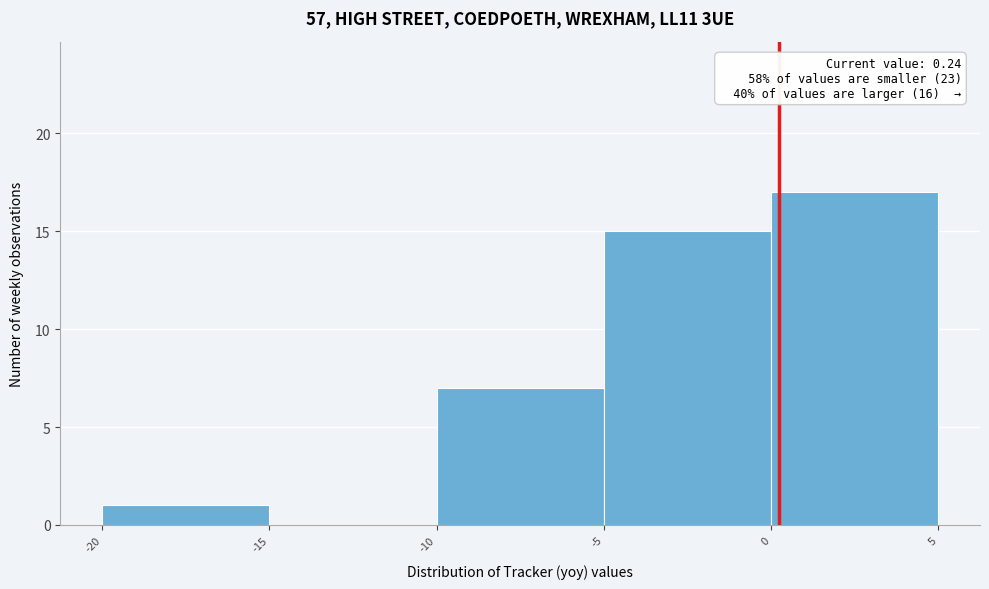

Over which range of the x-axis is the bar tallest?

0 to 5